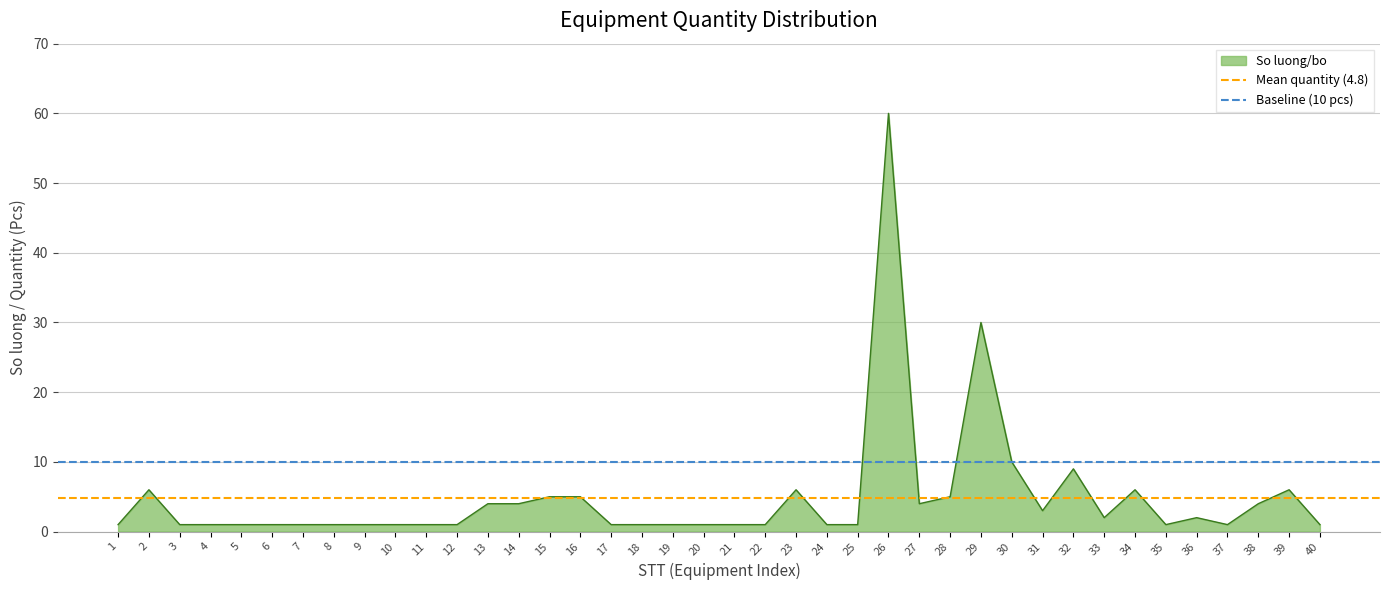

The So luong/bo series shows 6 at 39. True or false?

True